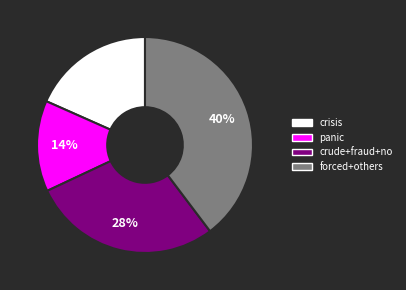

To the nearest percent, what is the average slice percentage?

25%